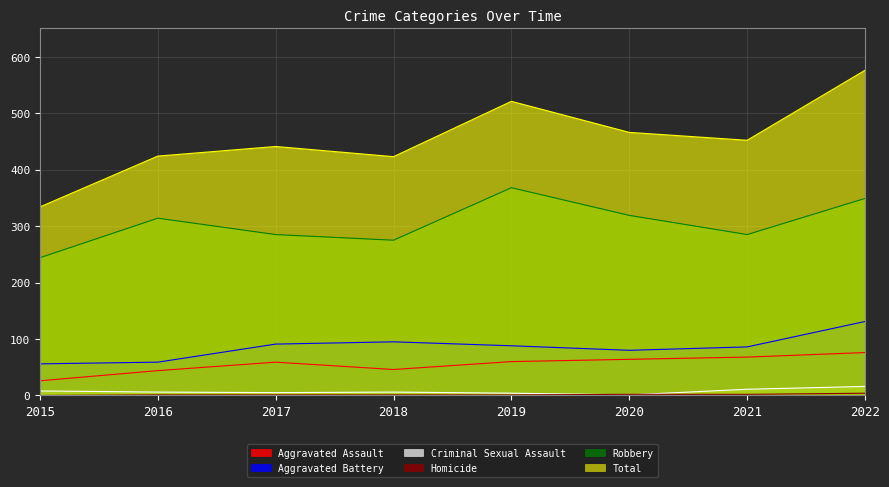

What is the value of the Aggravated Battery point at the 8th from the left?

131